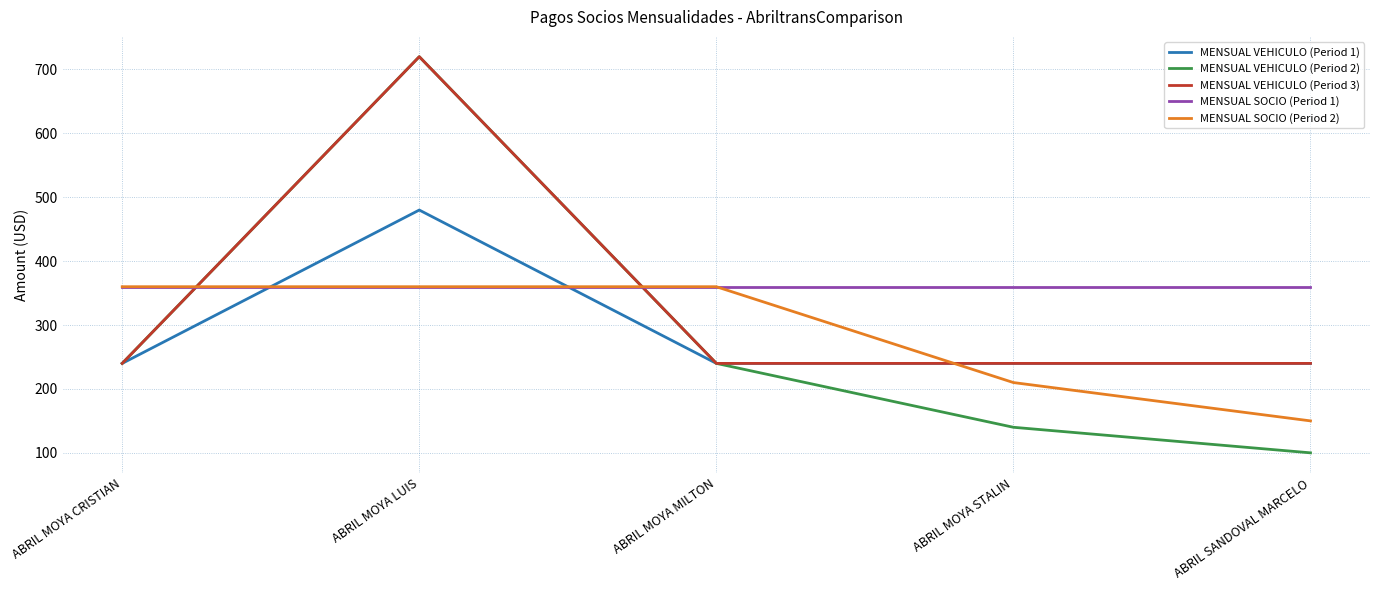

What is the sum of the MENSUAL SOCIO (Period 2) values at ABRIL MOYA CRISTIAN and ABRIL MOYA STALIN?

570